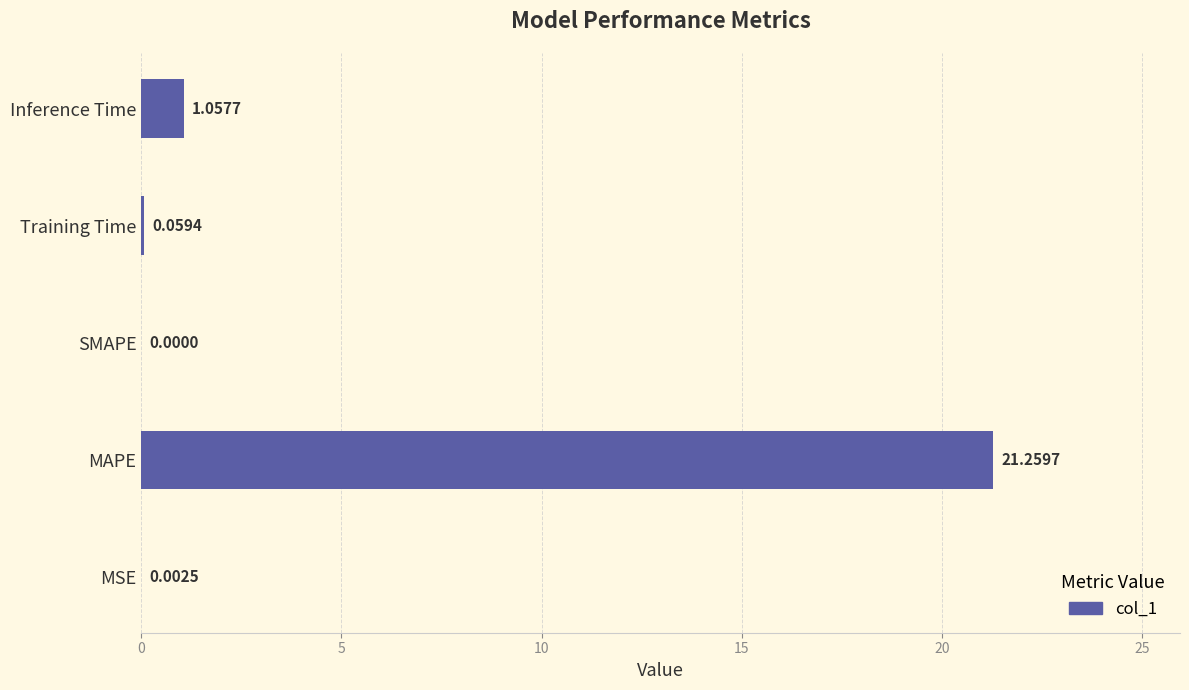

Are the bars horizontal?

Yes